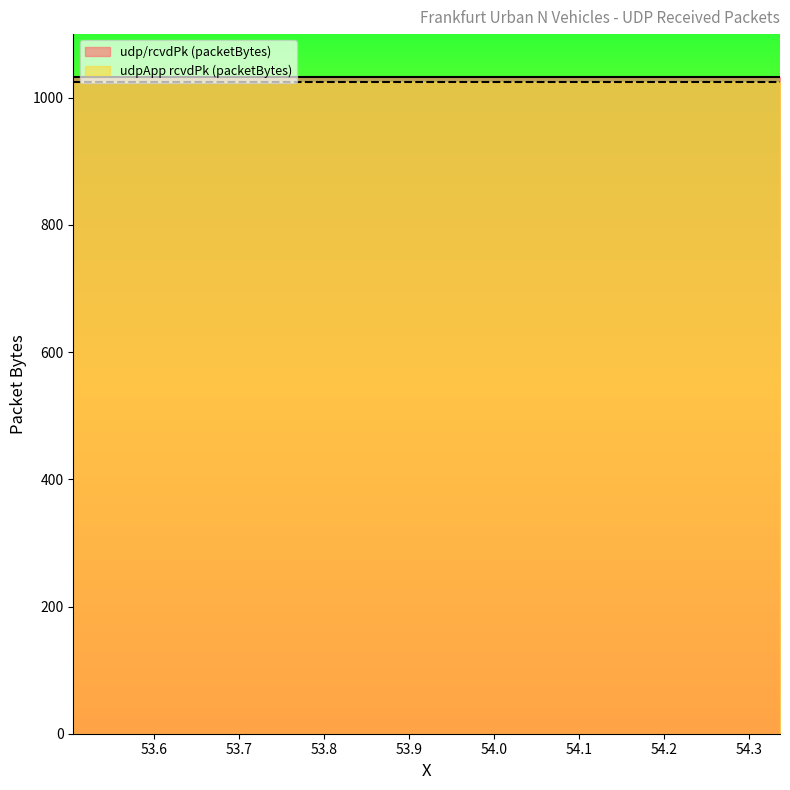

True or false: udpApp rcvdPk (packetBytes) and udp/rcvdPk (packetBytes) cross at least once.

False